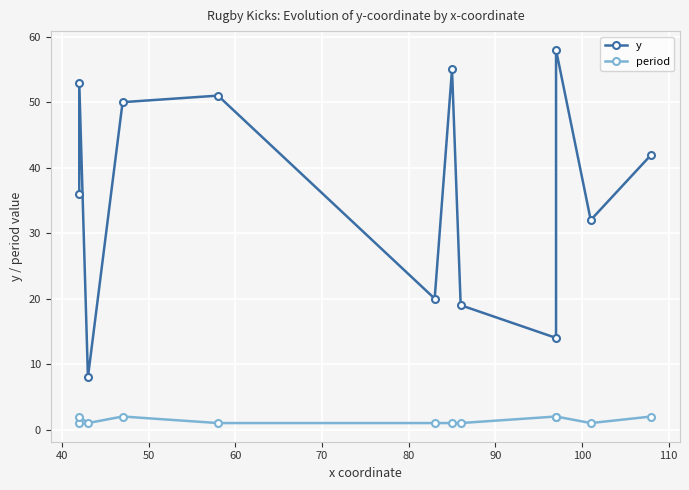

At how many categories does at least one series exceed 16?

10